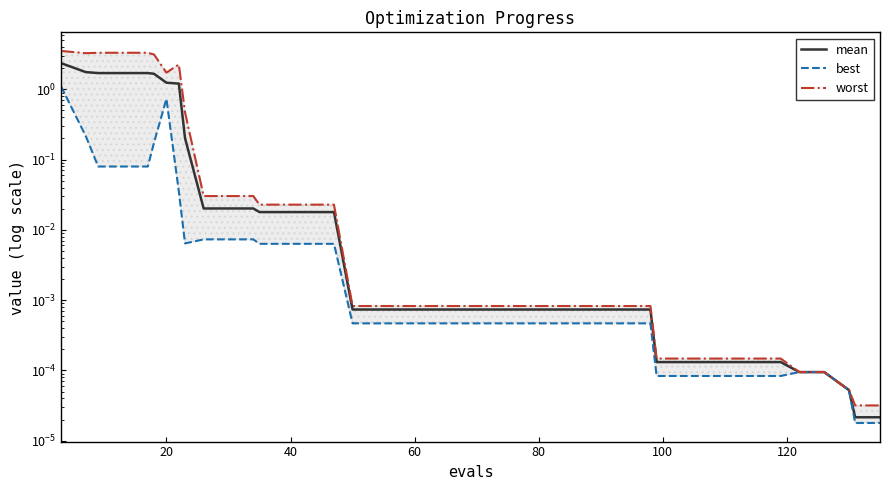

What is the maximum value shown in the chart?

3.5